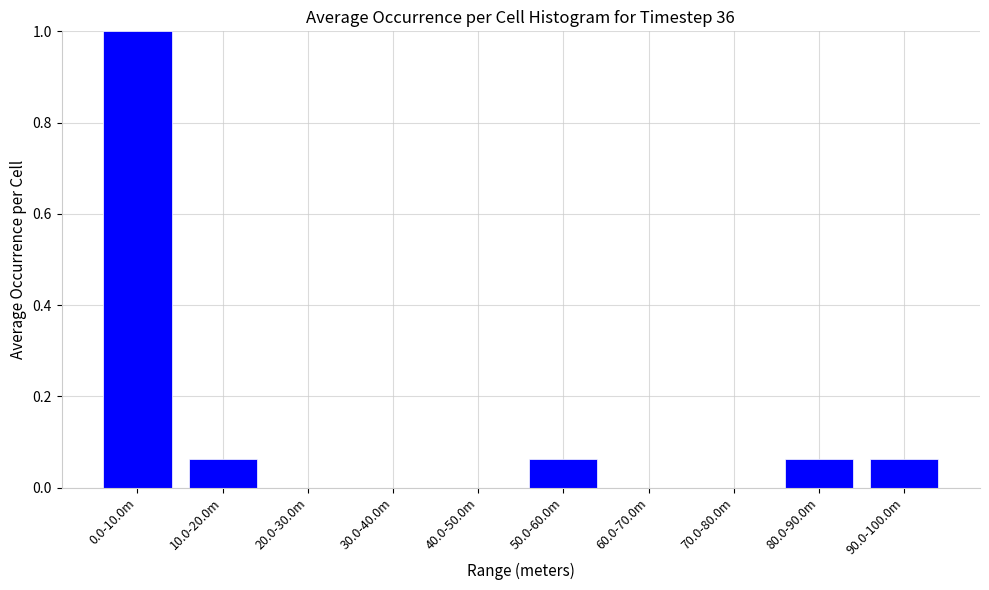

What is the maximum value shown in the chart?

1.0